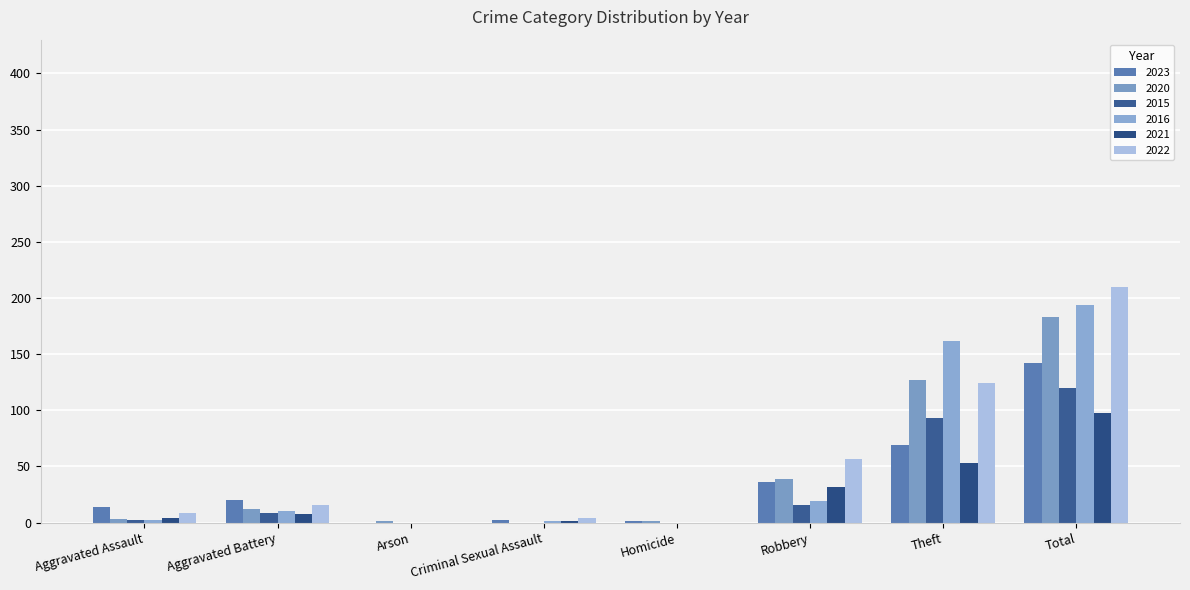

Are the bars horizontal?

No